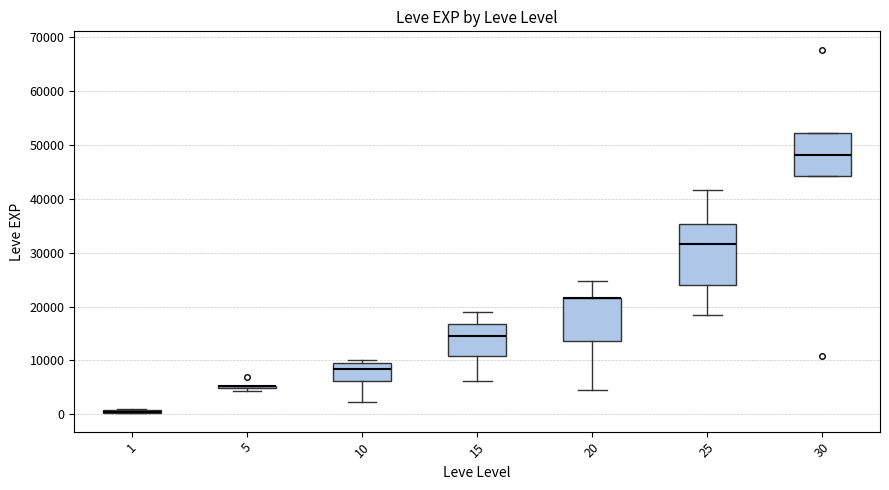

Comparing the boxes themselves (not the whiskers), which one is the tallest?

25